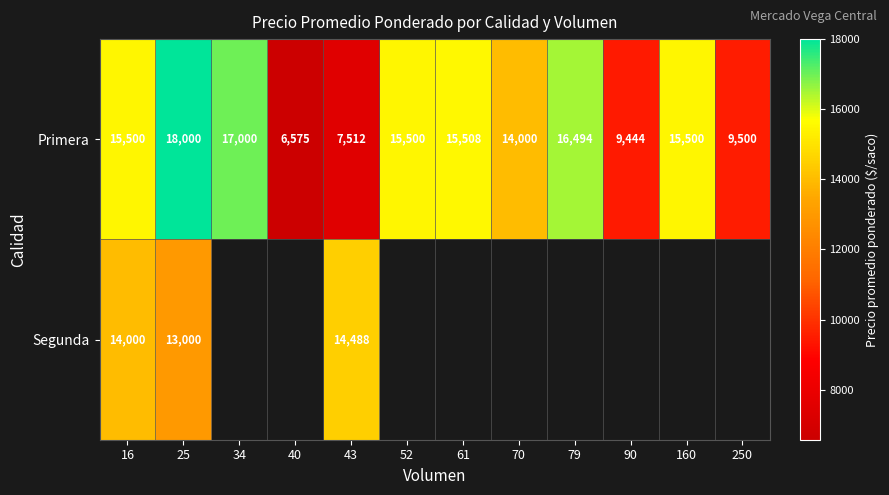

What is the difference between the maximum and minimum values in the Primera series?

11425